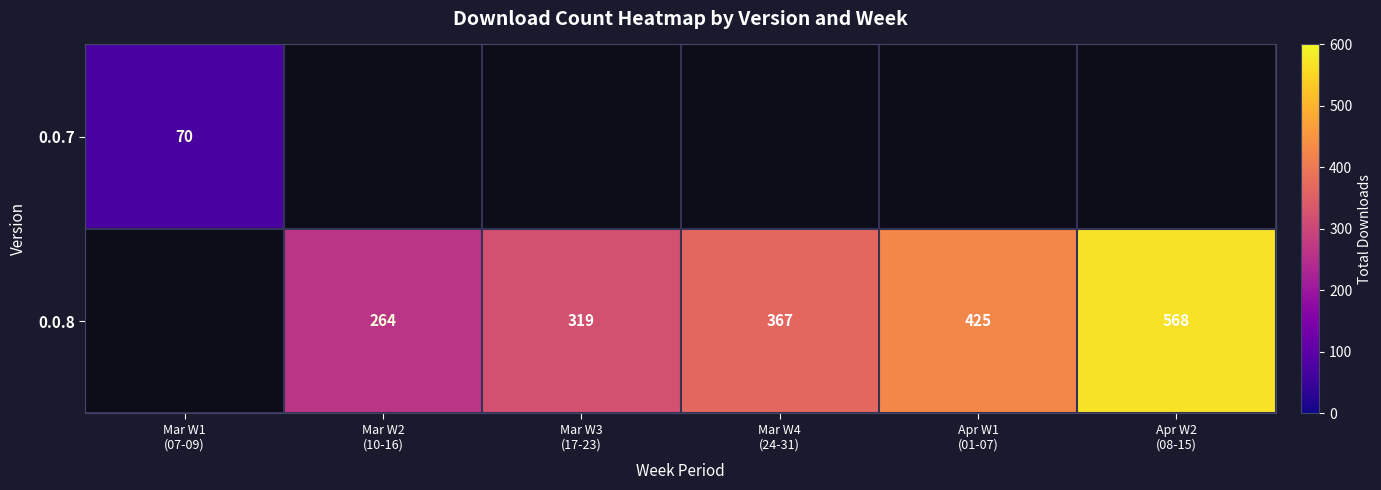

Which category has the highest value in the 0.0.7 series?

Mar W1 (07-09)